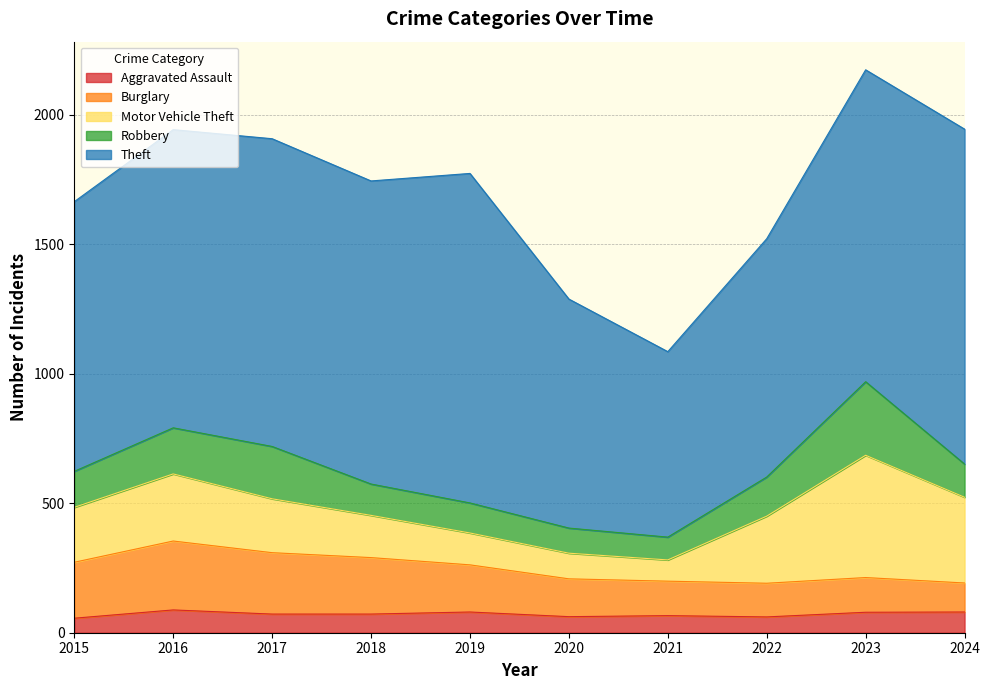

In Theft, how many points are lower than both neighbors (excluding endpoints)?

2